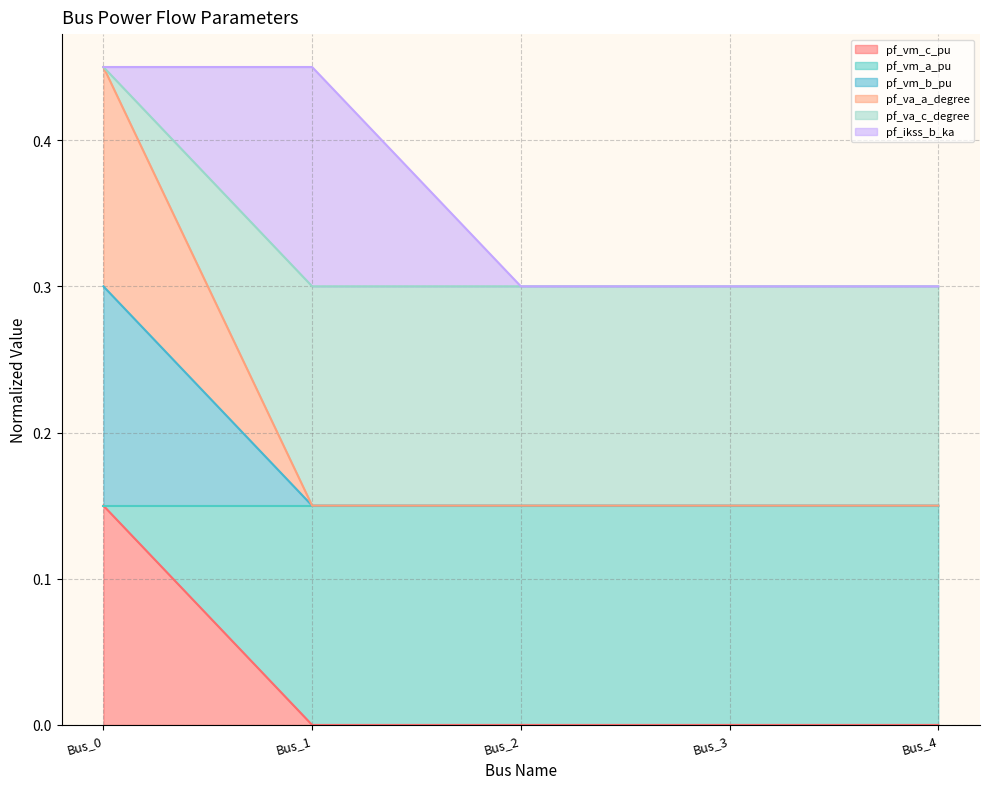

What is the value of the pf_va_c_degree point at the 3rd from the left?

0.1